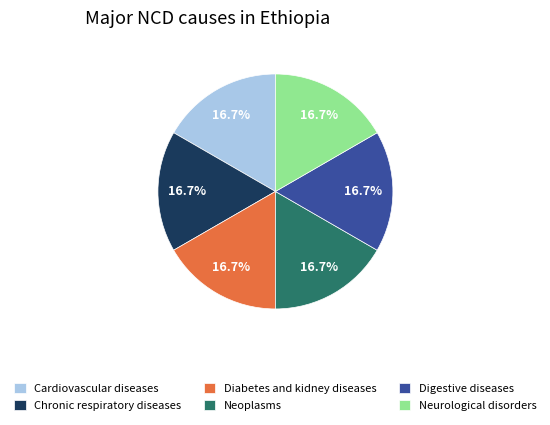

To the nearest percent, what is the difference between the largest and smallest slice percentages?

0%